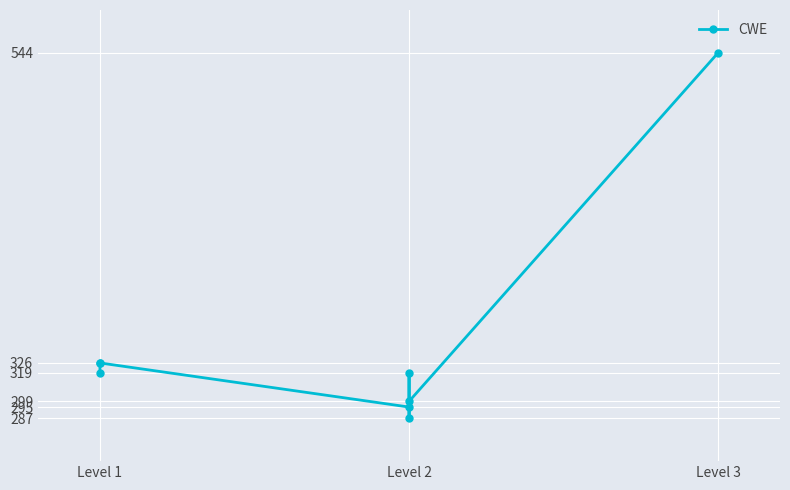

Which has a higher value, Level 2 or Level 1?

Level 1